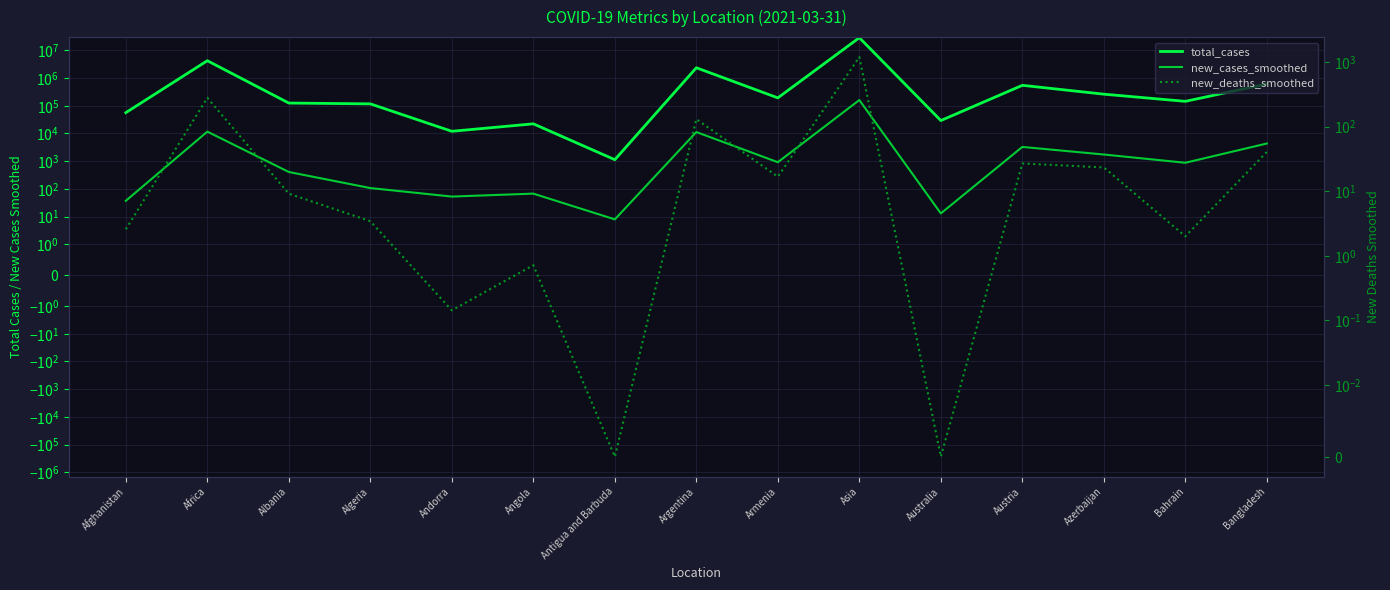

At which category does total_cases reach its first local peak?

Africa